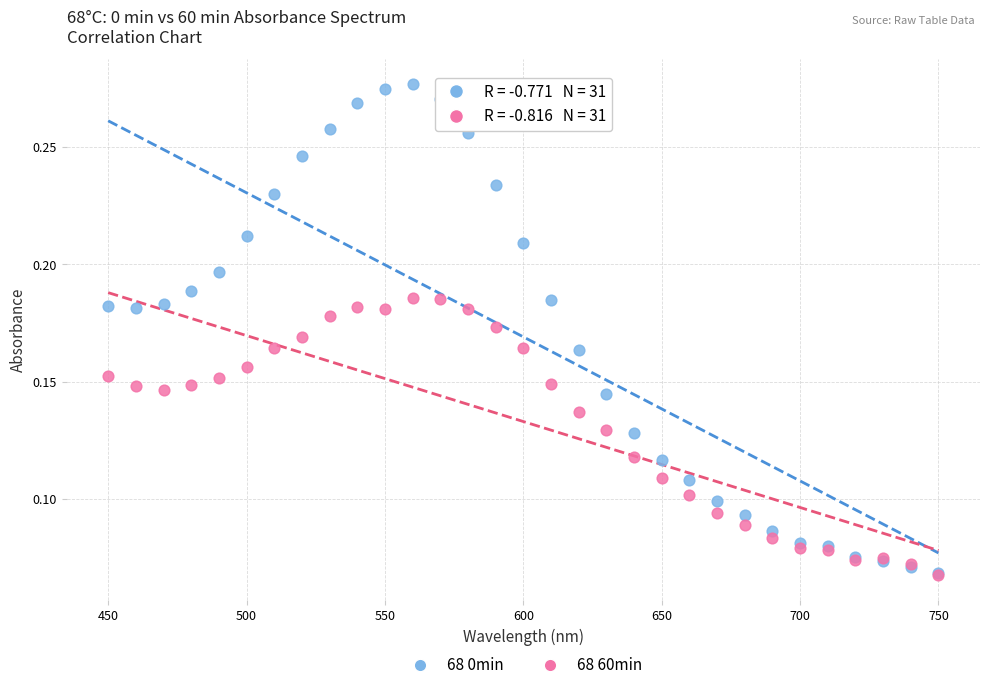

What are all the series names shown in the legend?

68 0min, 68 60min